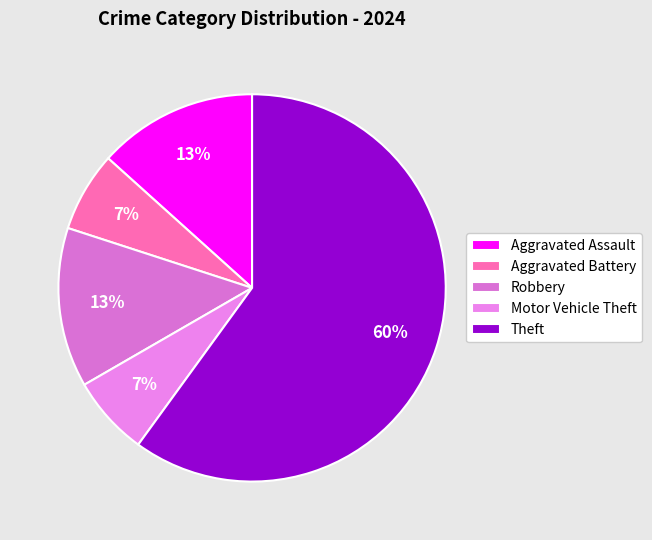

To the nearest percent, what is the average slice percentage?

20%